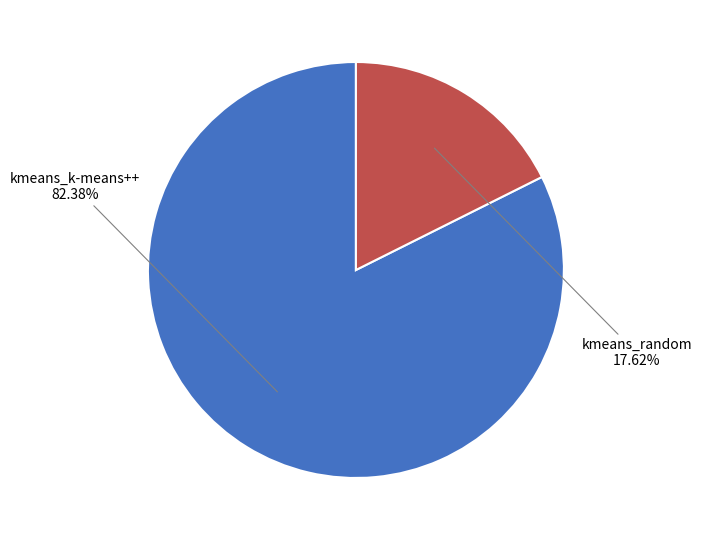

To the nearest percent, what is the average slice percentage?

50%